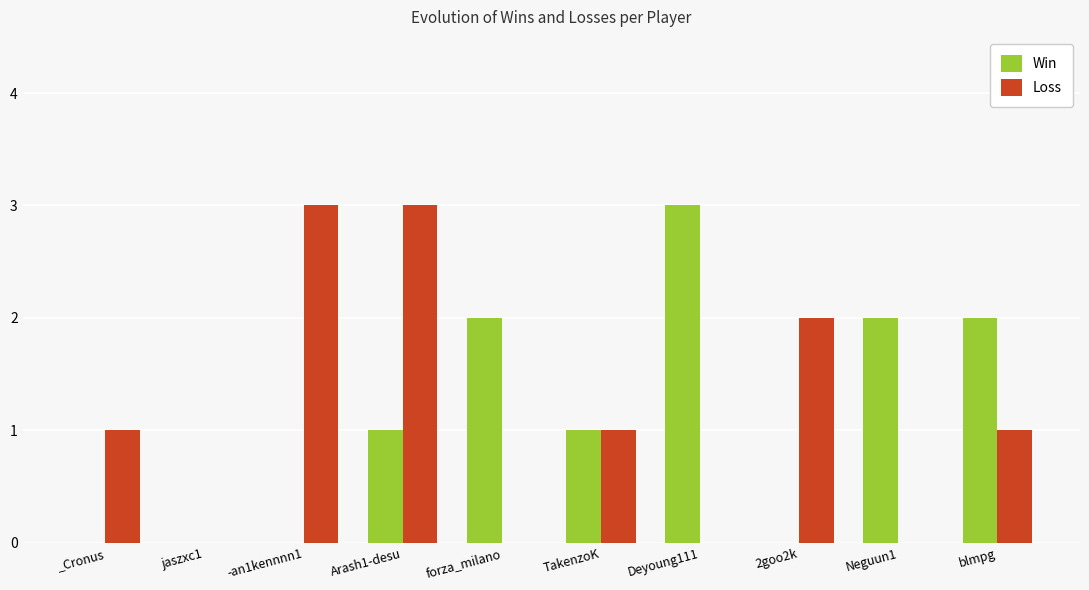

At which category is the sum across all series the highest?

Arash1-desu